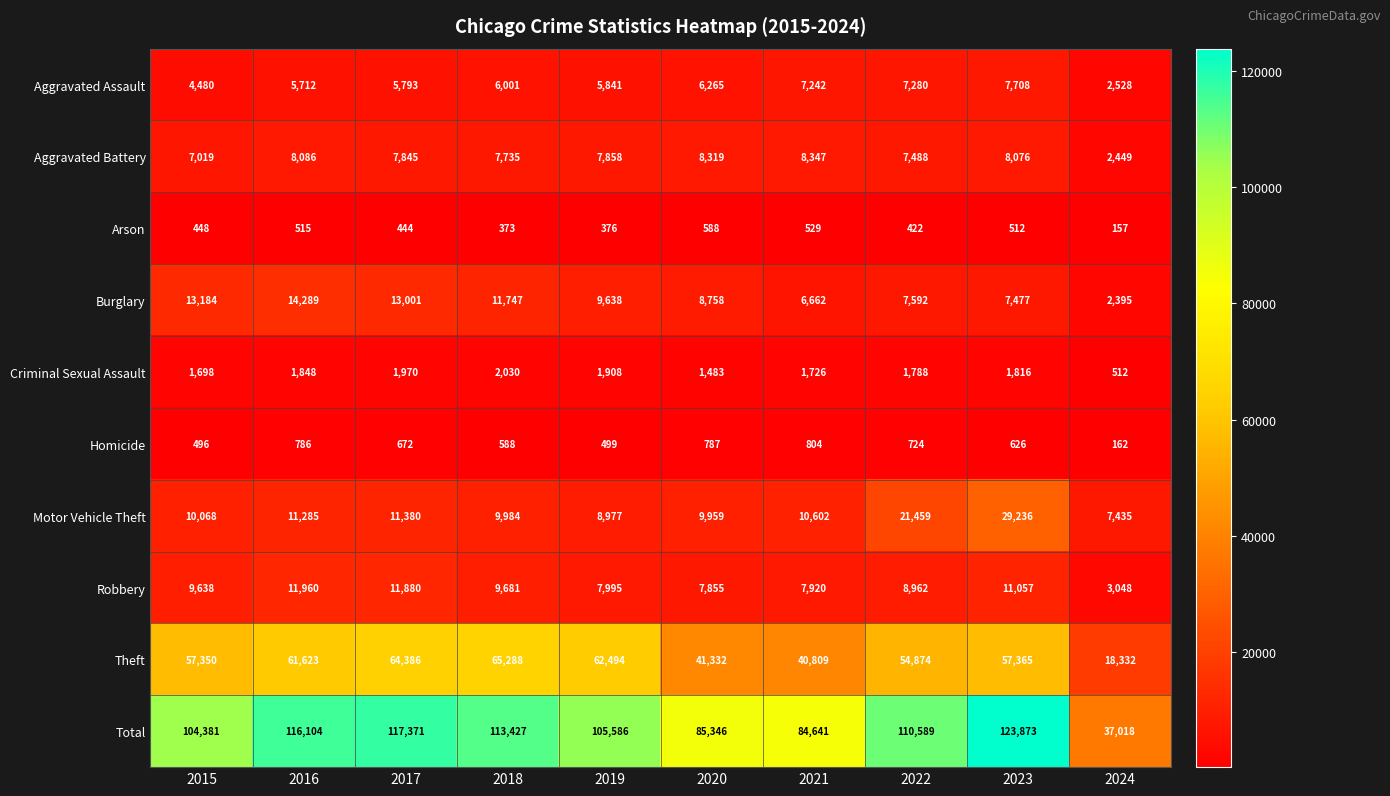

What is the greatest value displayed?

123873